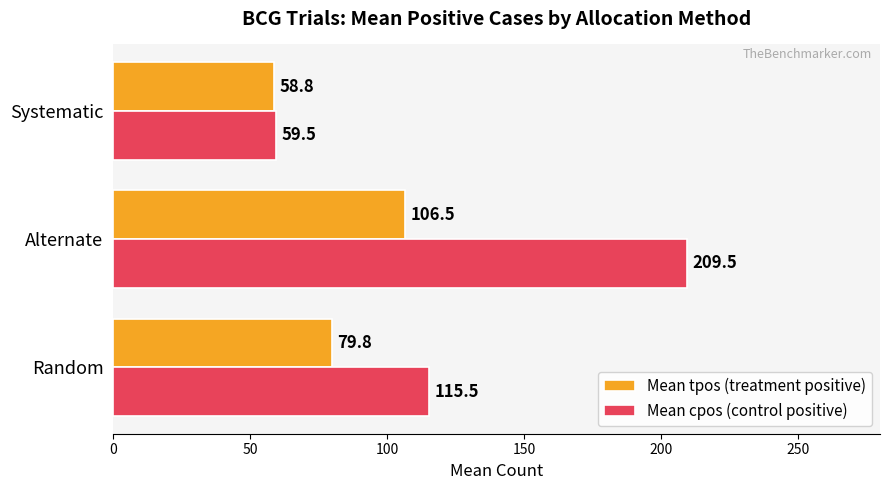

Between Random and Alternate, which series saw the biggest shift?

Mean cpos (control positive)